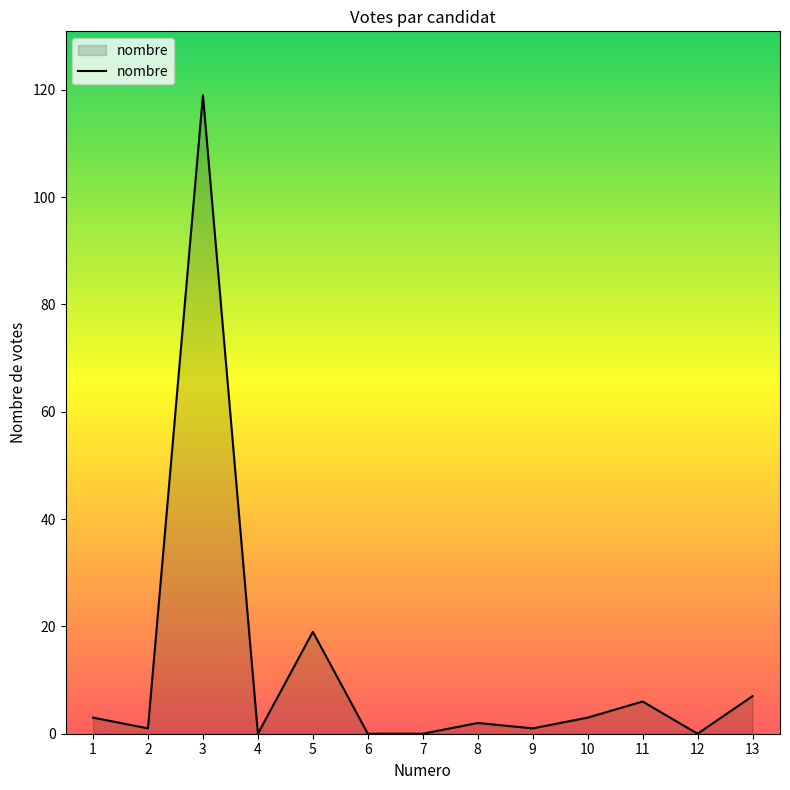

The value at 7 is 0. True or false?

True